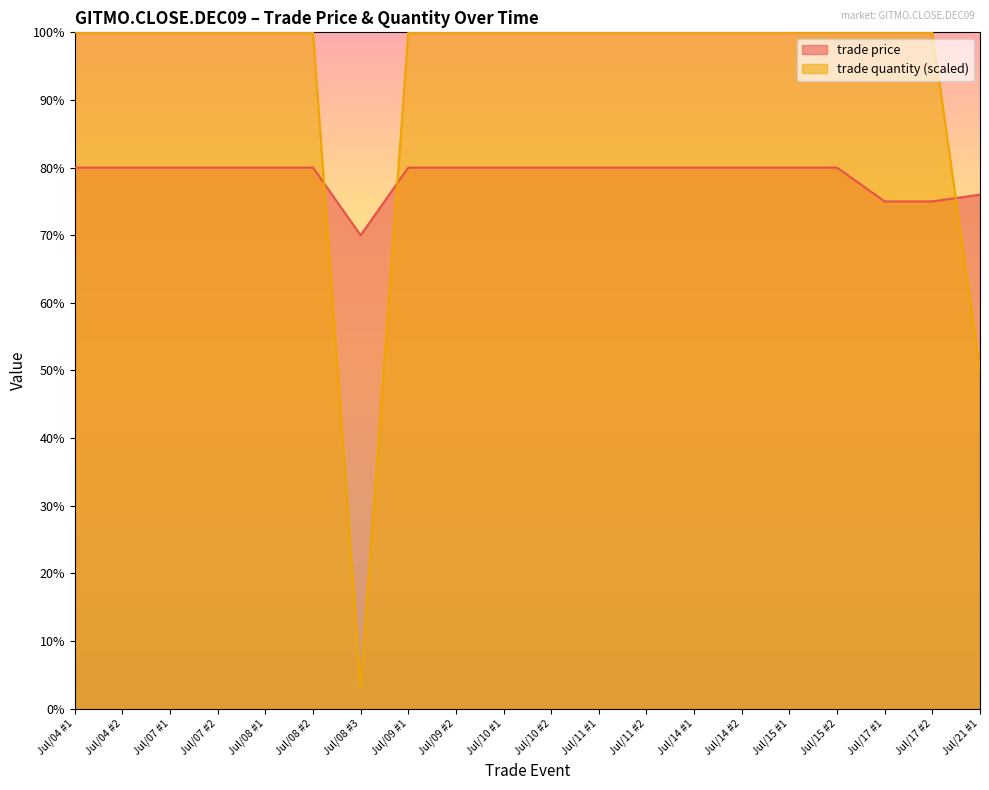

True or false: trade price has a value of 48.0 at Jul/15 #2.

False